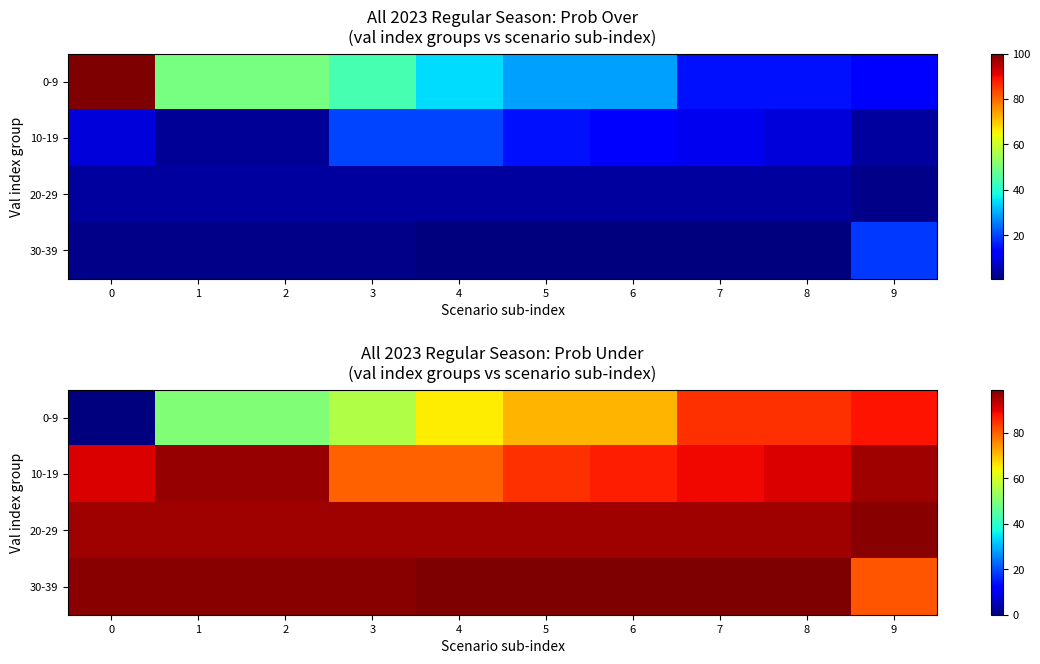

What is the difference between the maximum and minimum values in the 0-9 series?

88